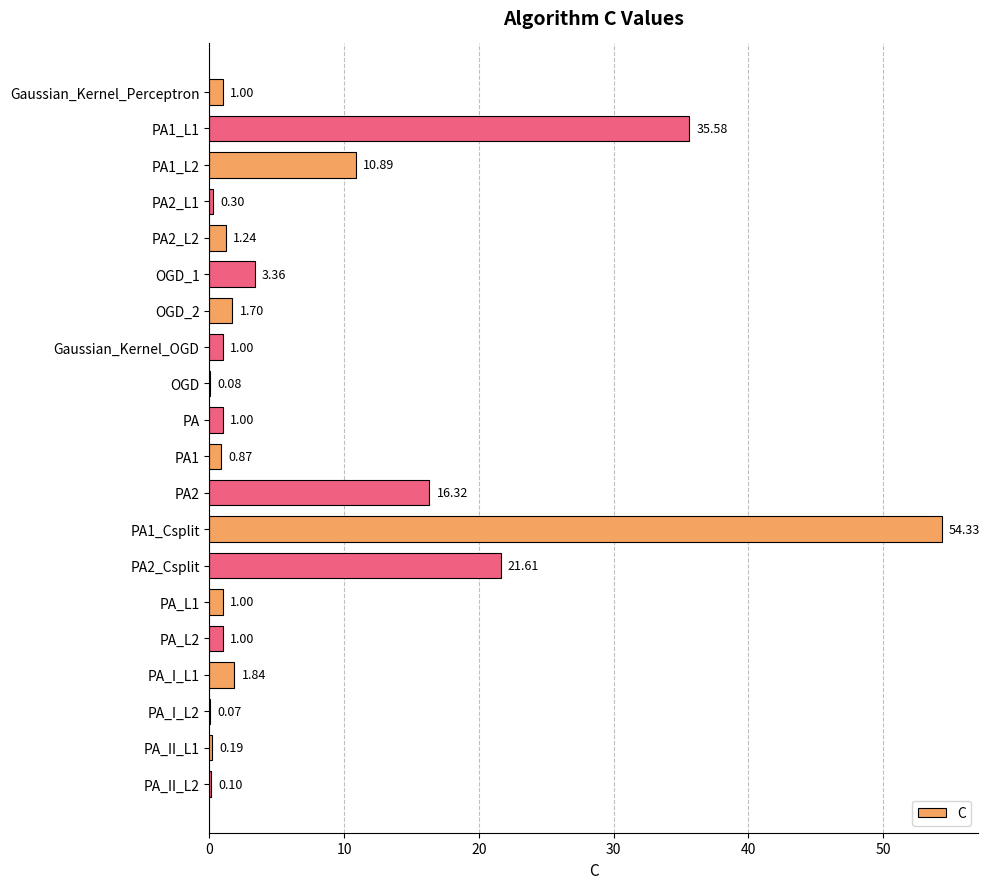

At which label is the value closest to 27?

PA2_Csplit